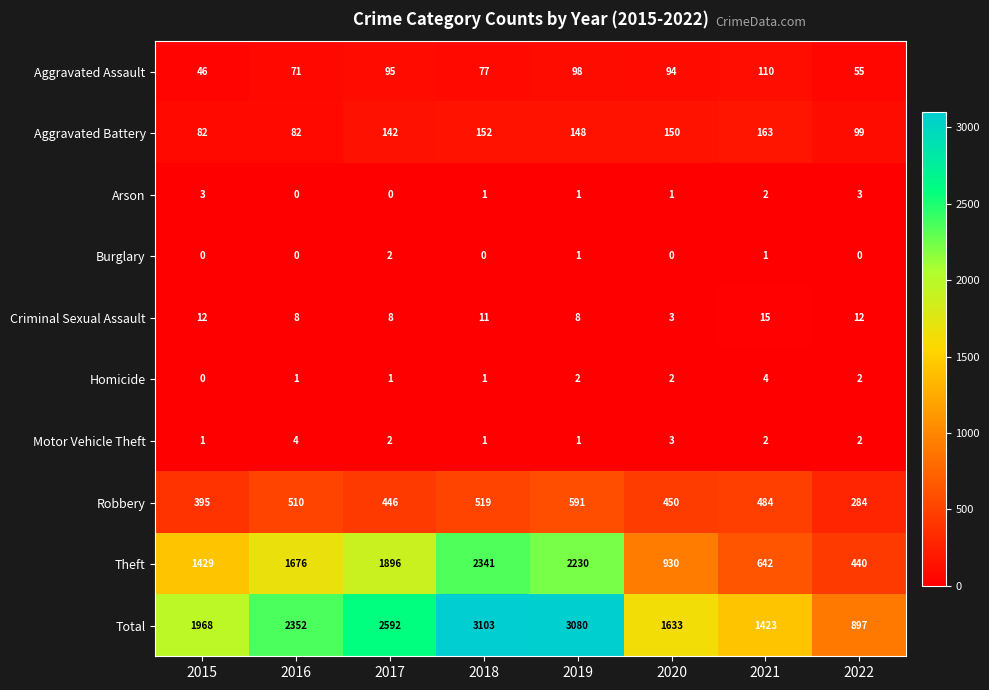

Is it true that Arson equals 2 at 2020?

False